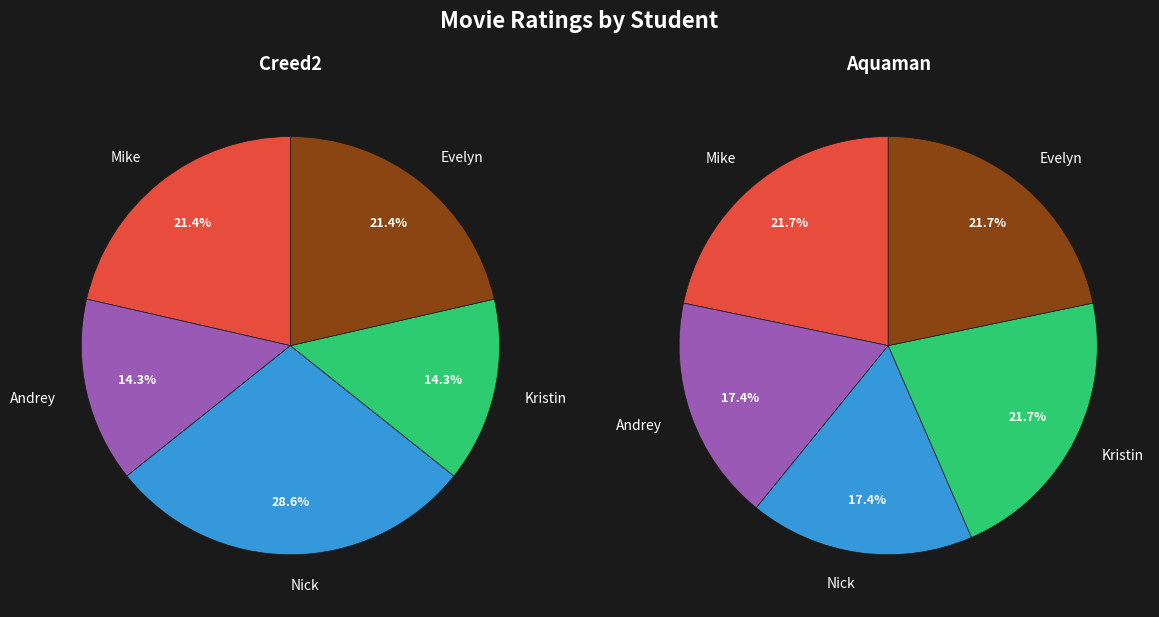

Is there a majority slice in this chart?

No